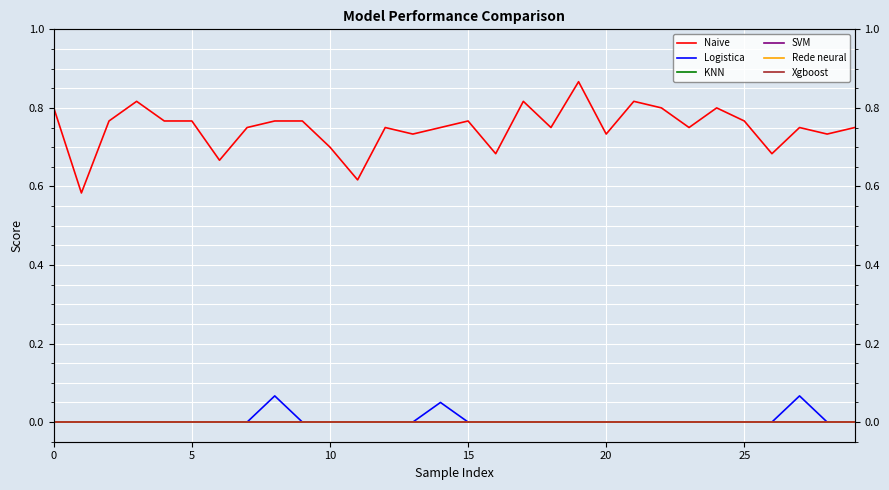

How many Logistica values are between 0 and 1?

30